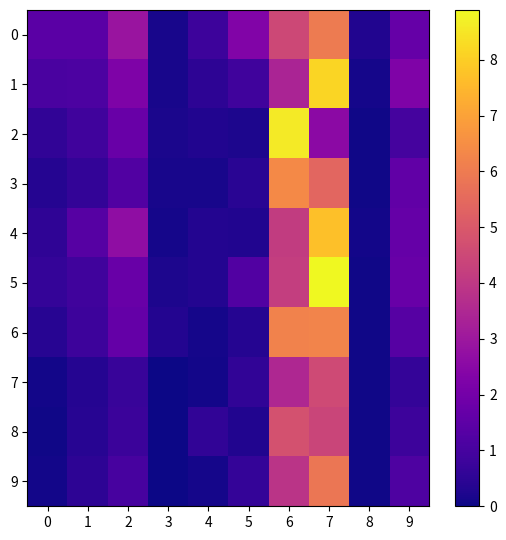

At how many categories does at least one series exceed 4?

2